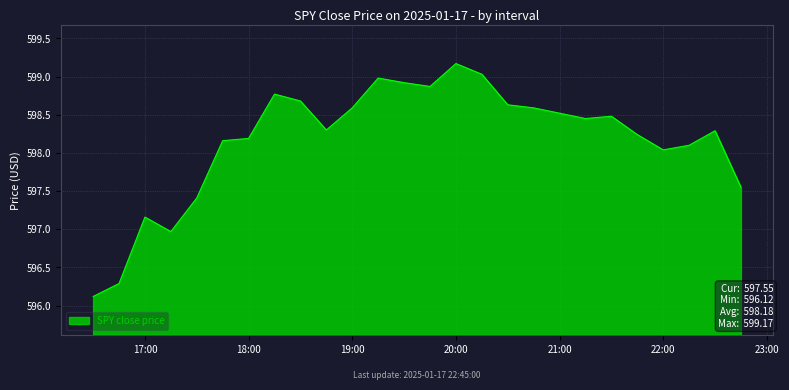

What is the smallest value displayed?

596.1